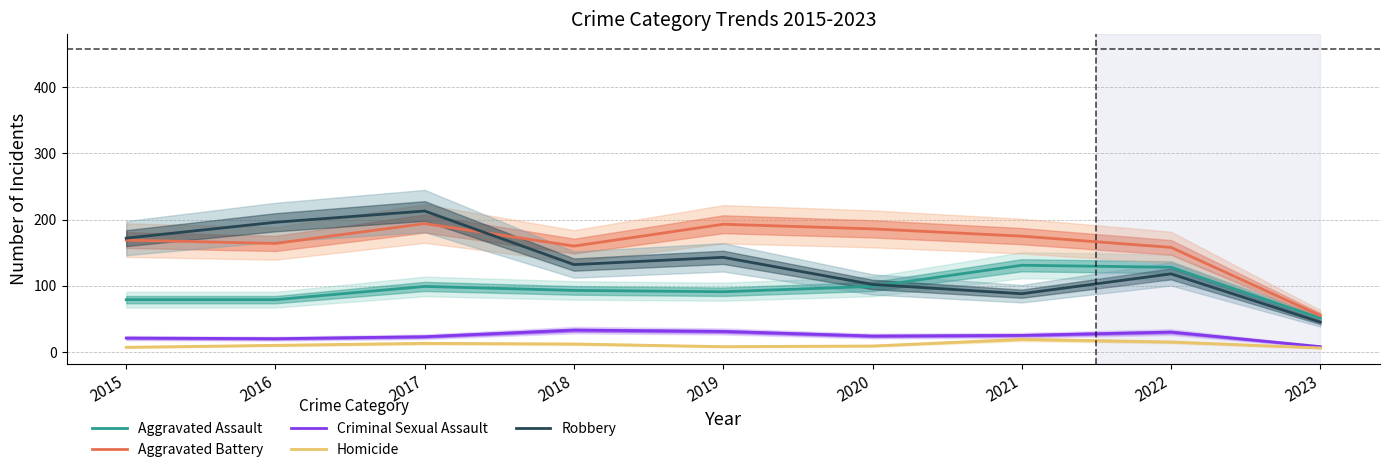

How many data points in Aggravated Battery are less than 169?

4